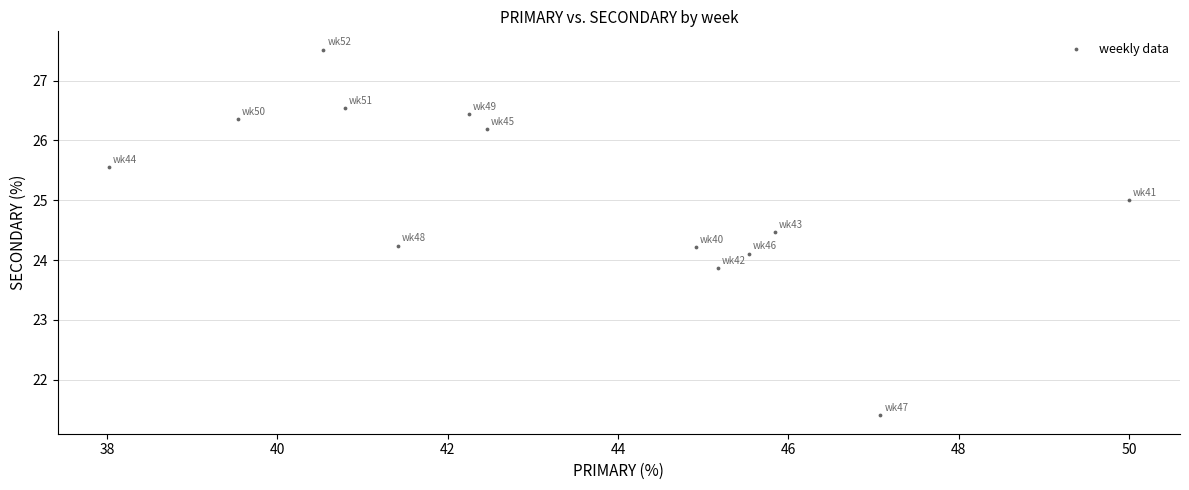

What is the range of Y values (max minus min)?

6.1